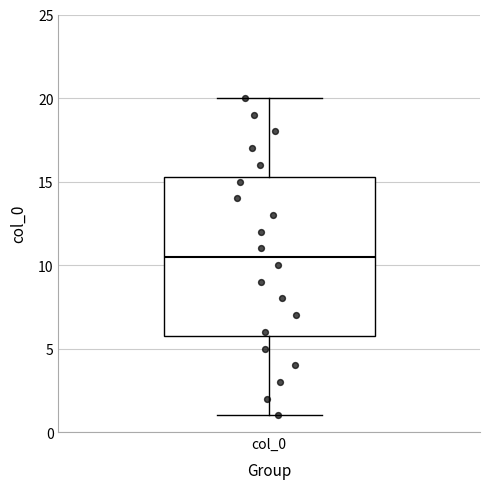

Where does the upper whisker of the box for col_0 end on the y-axis? The values are not printed on the chart, so give them approximately, as read against the axis.

20.0